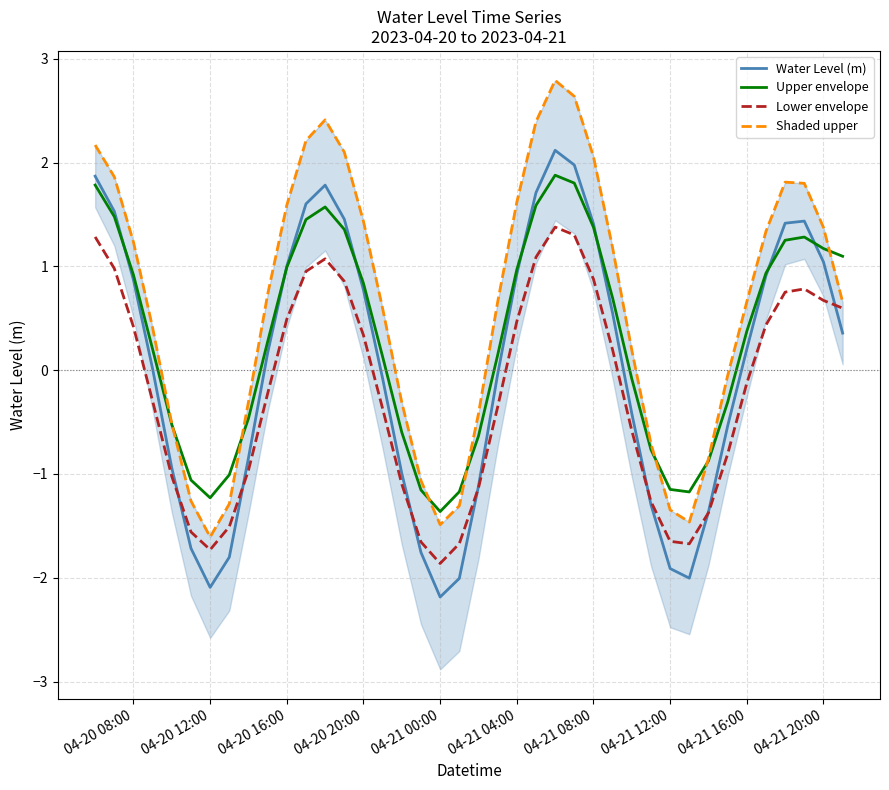

True or false: Lower envelope and Upper envelope cross at least once.

False